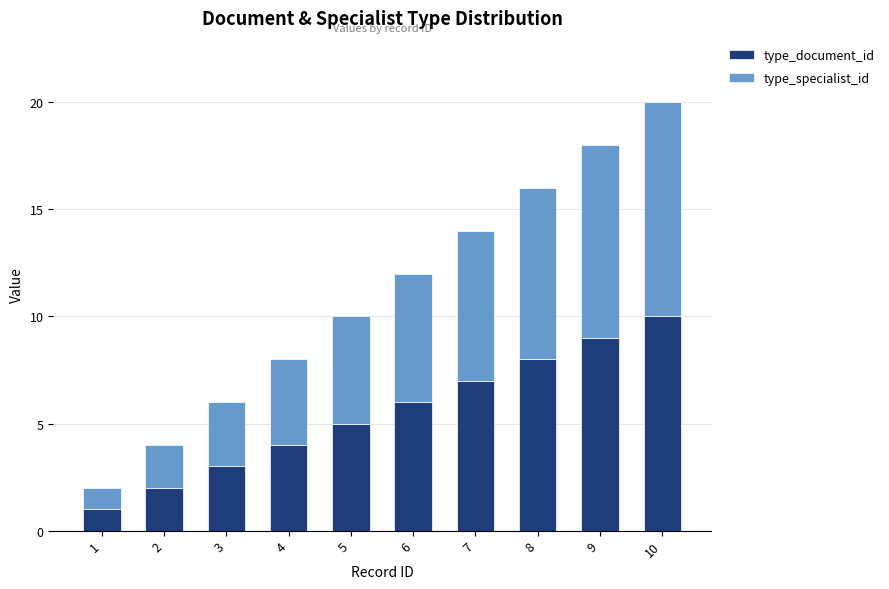

At which category is the sum across all series the highest?

10